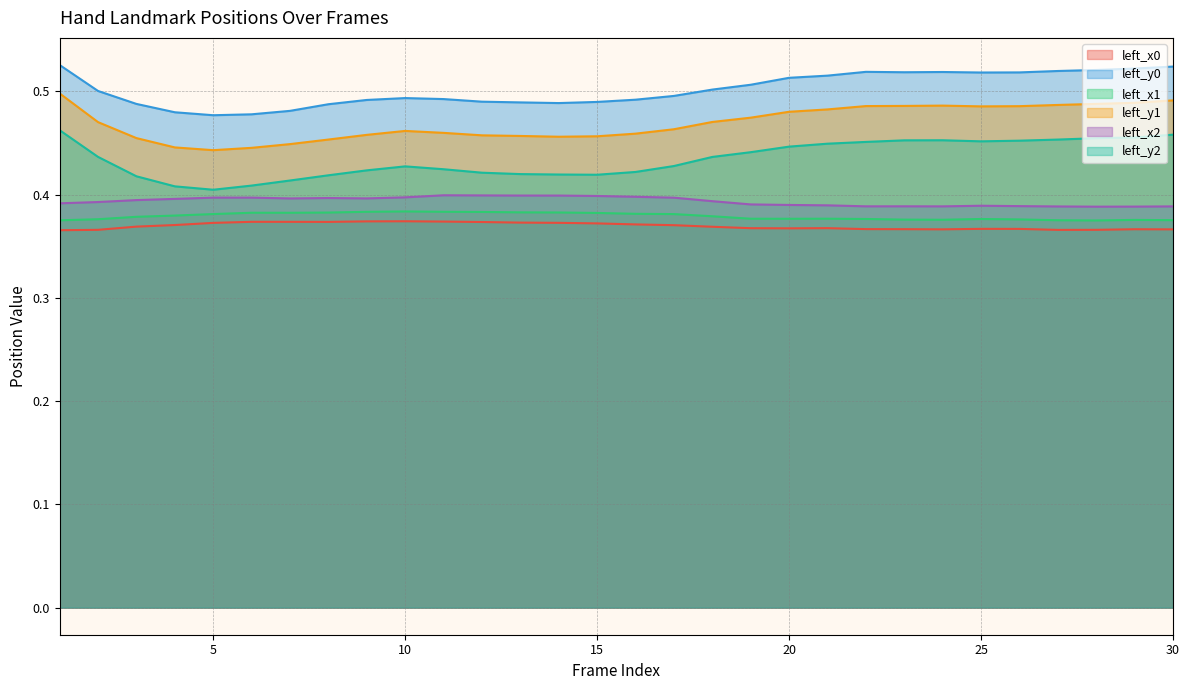

At 20, list the series in order from largest to smallest.

left_y0, left_y1, left_y2, left_x2, left_x1, left_x0